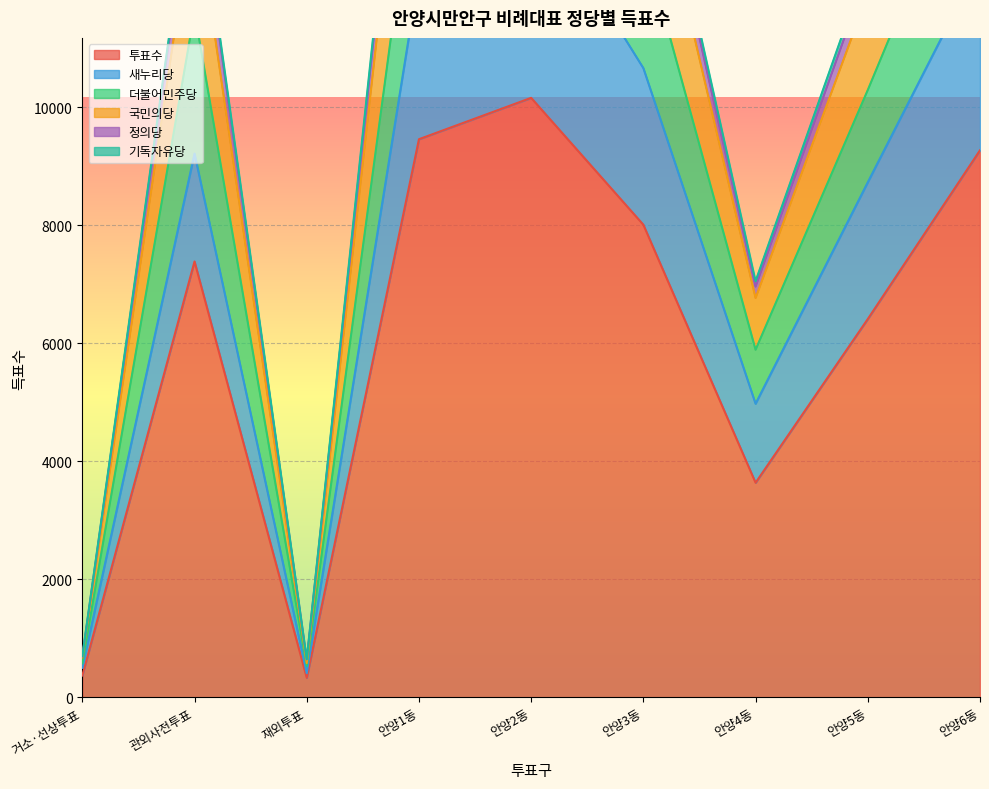

What is the difference between the second highest and minimum values in the 투표수 series?

9126